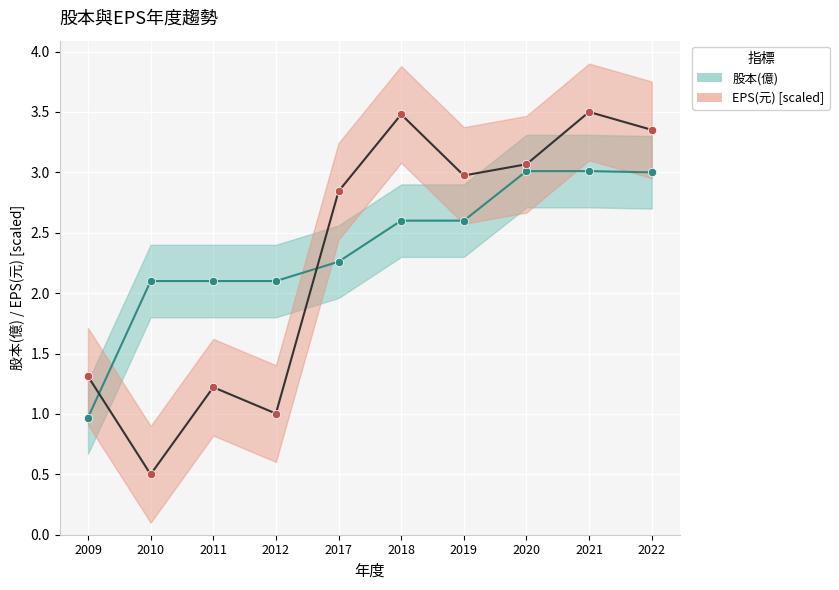

The value of EPS(元) [scaled] at 2022 is 3.4. True or false?

True